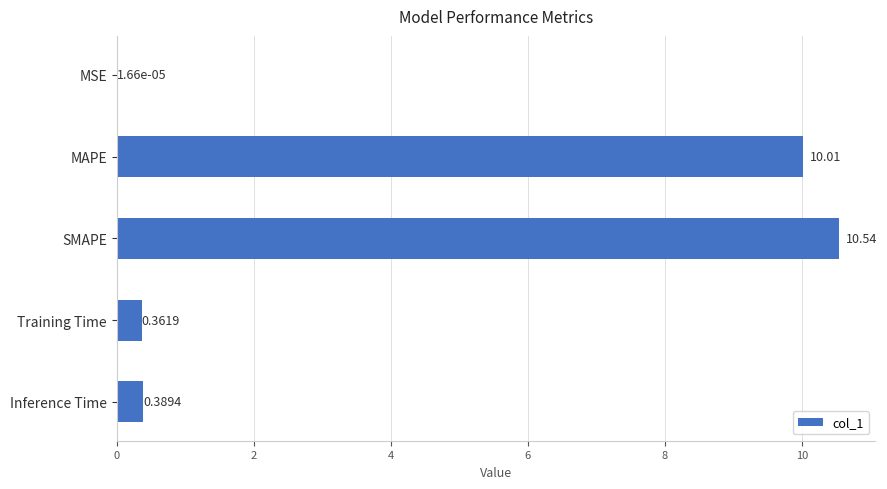

What is the change in value from MSE to Training Time?

+0.4